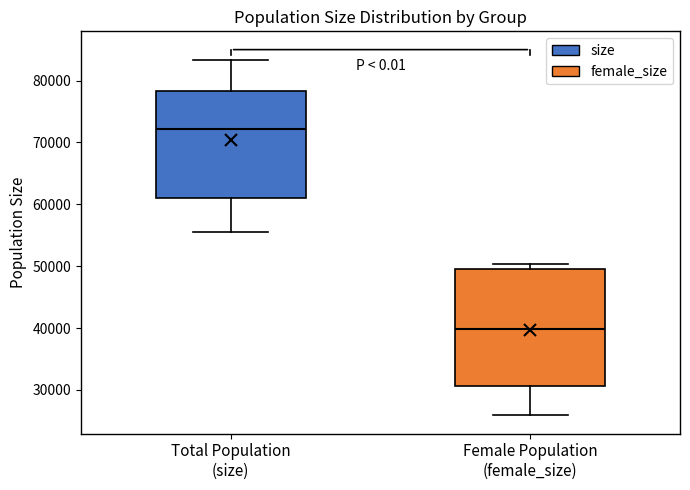

Which box is the tallest, from its lower edge to its upper edge?

Female Population (female_size)